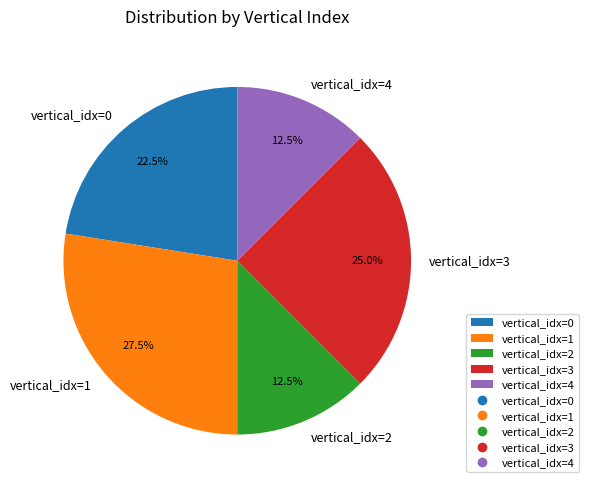

How many slices are in this pie chart?

5